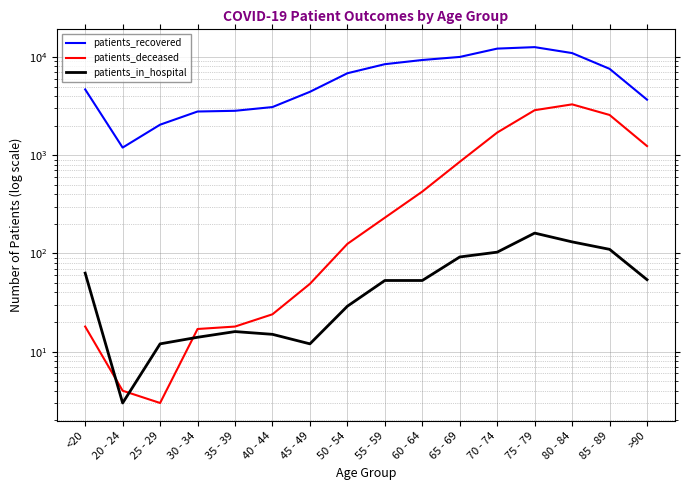

True or false: patients_recovered and patients_in_hospital intersect in this chart.

False